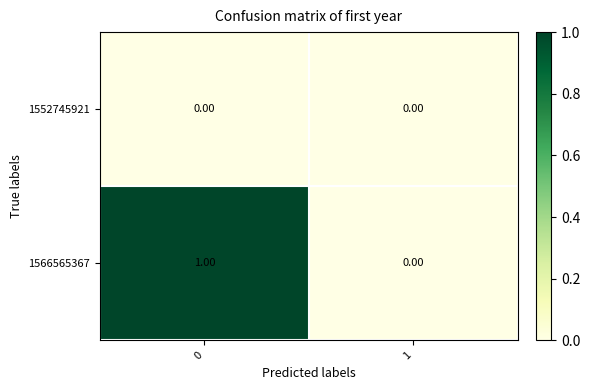

Which series has the largest total across all categories?

1566565367